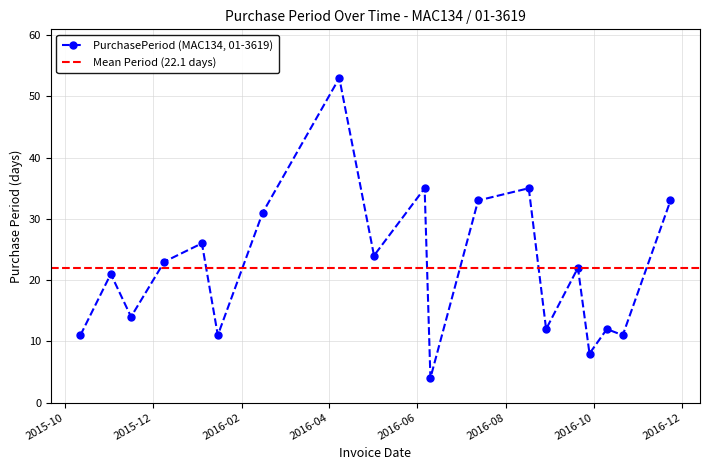

Reading right to left, what are all the values shown in this chart?

33	11	12	8	22	12	35	33	4	35	24	53	31	11	26	23	14	21	11